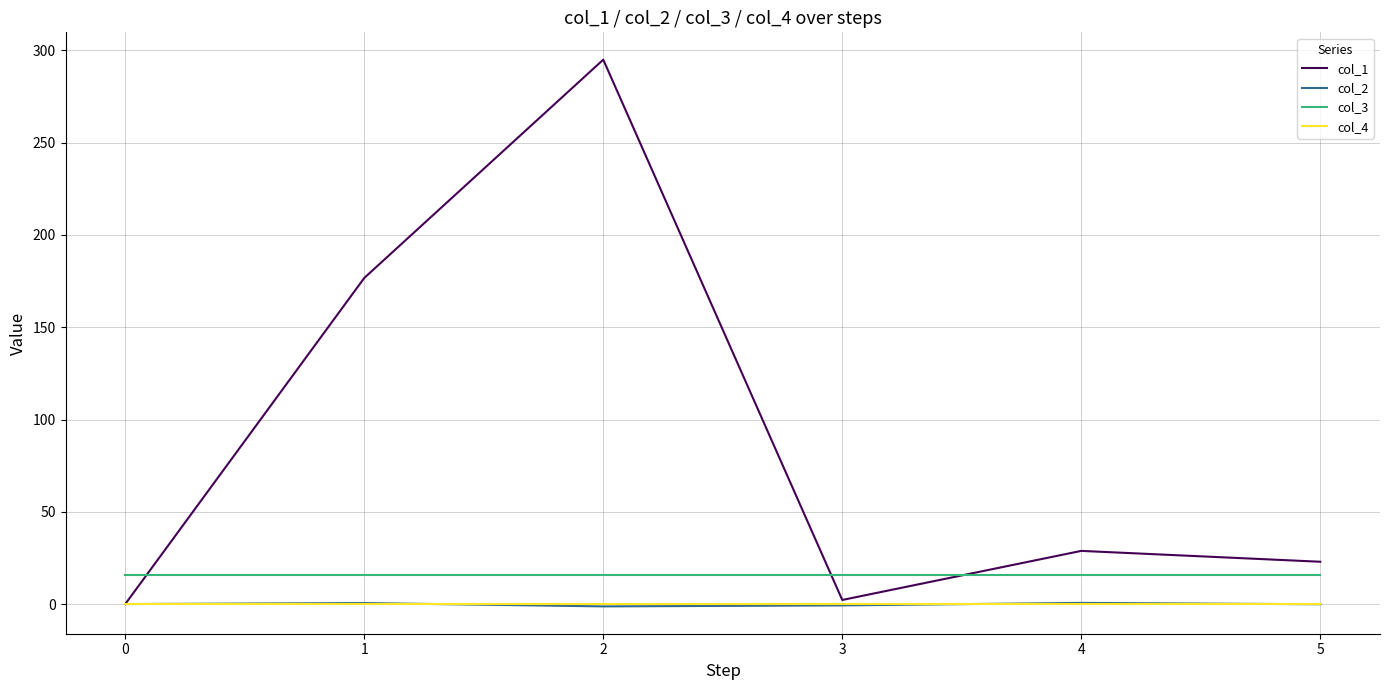

How many lines are shown in the chart?

4